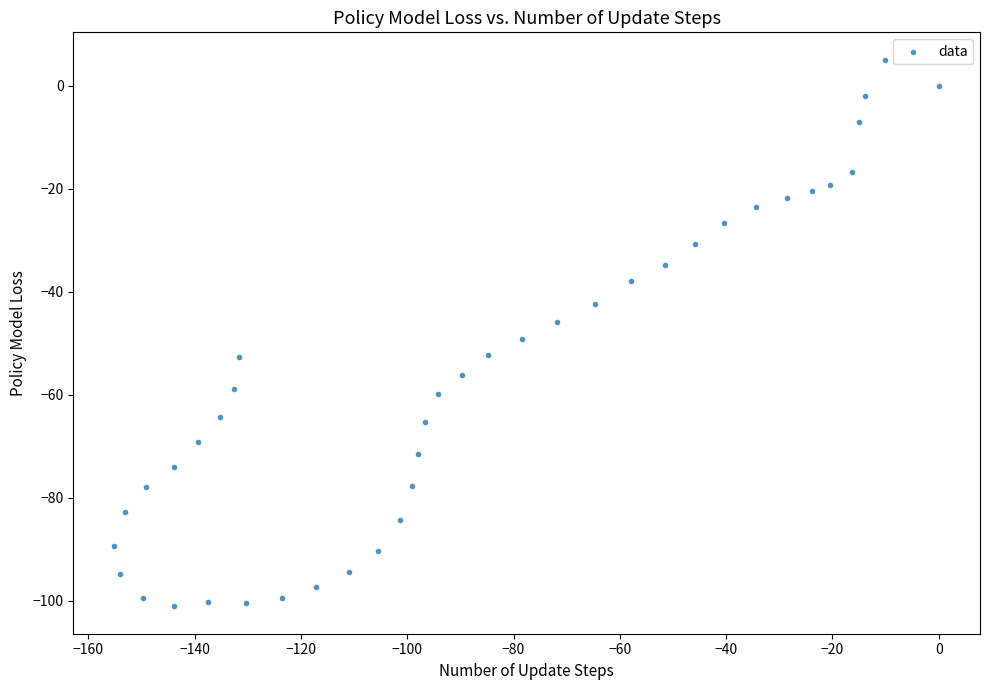

What is the range of Y values (max minus min)?

106.2